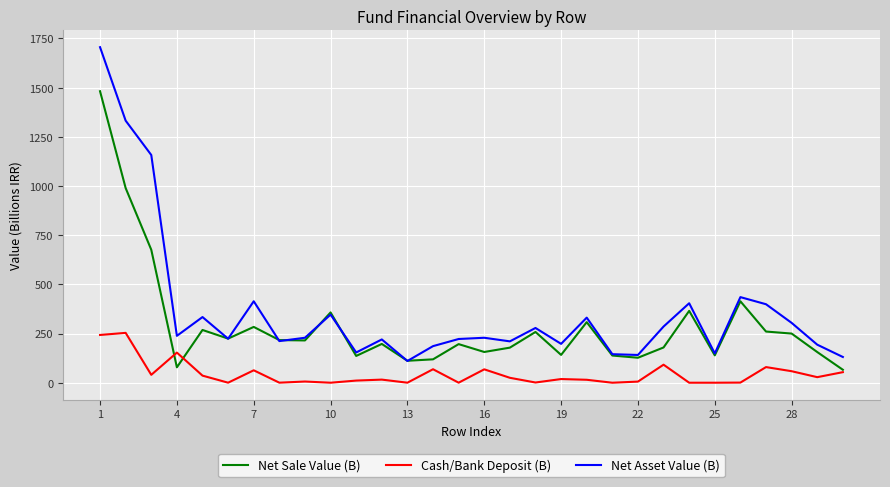

Which series has the widest spread of values?

Net Asset Value (B)